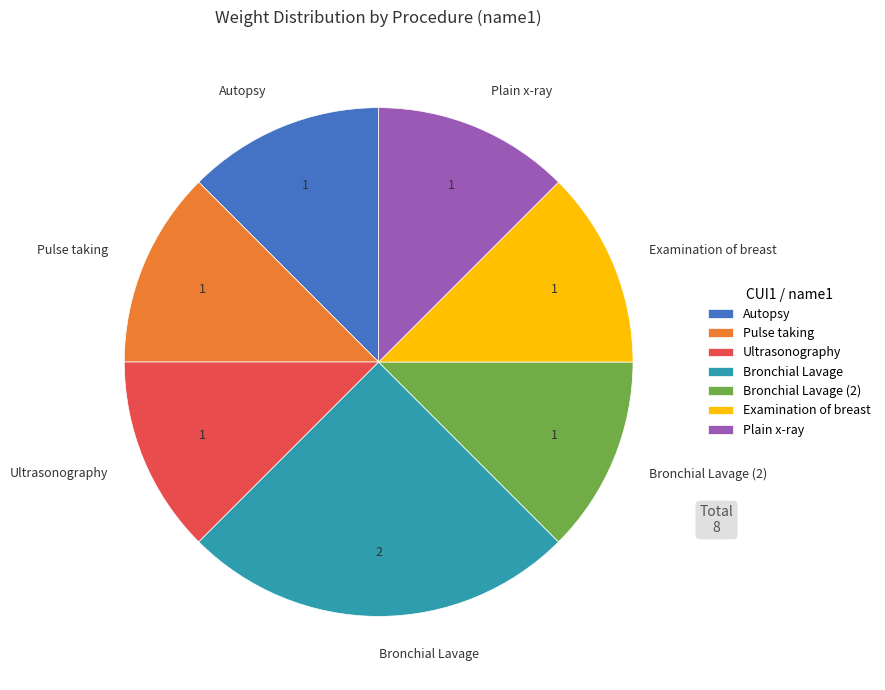

Which slice is the largest?

Bronchial Lavage